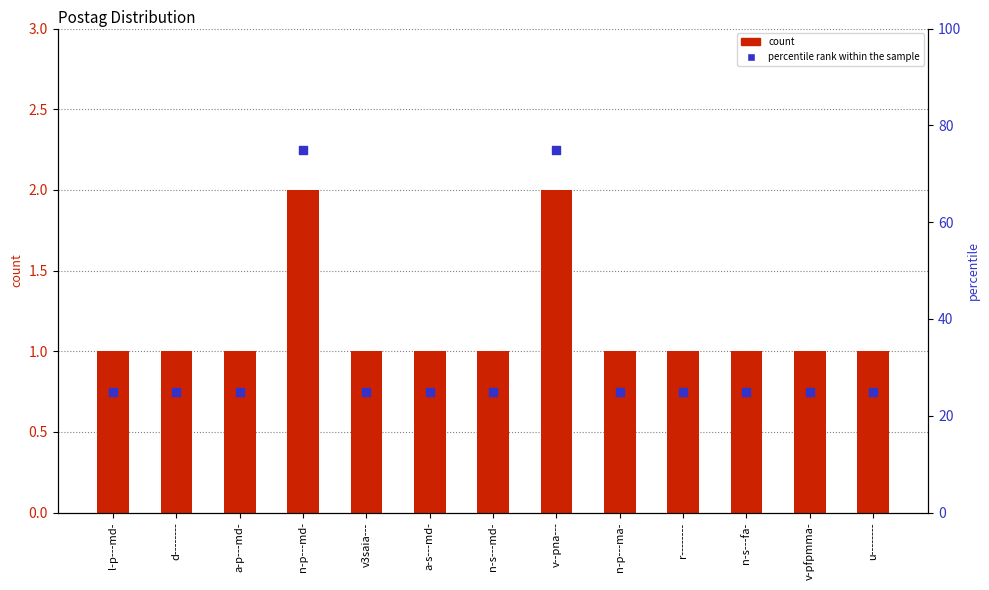

At which category is the sum across all series the highest?

n-p---md-